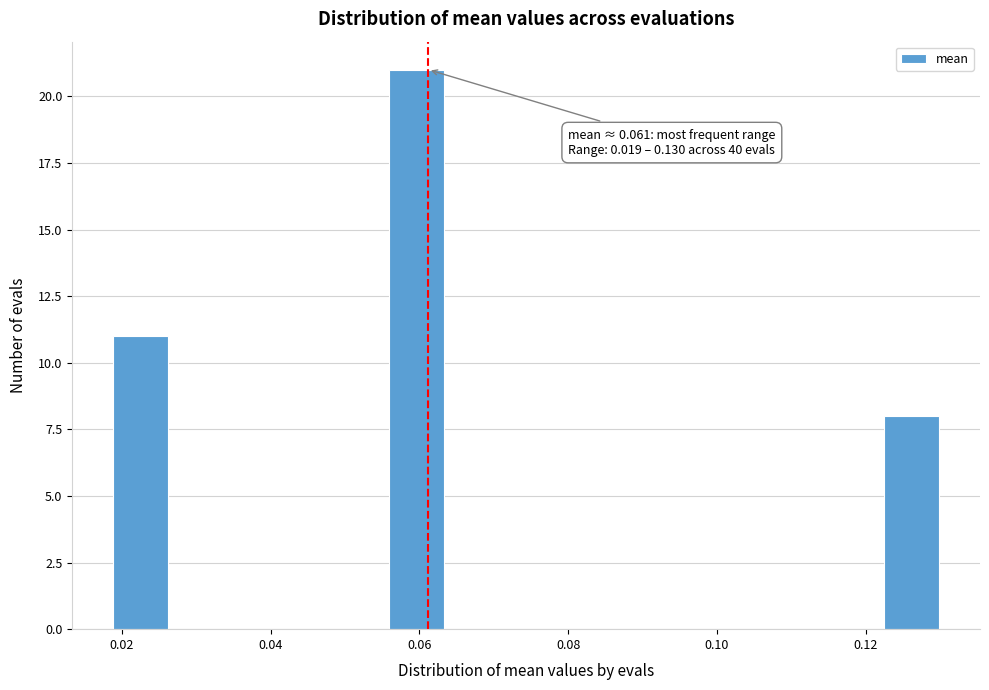

Around what value on the x-axis is the tallest bar? Give the approximate position of its centre, as read against the axis.

0.060